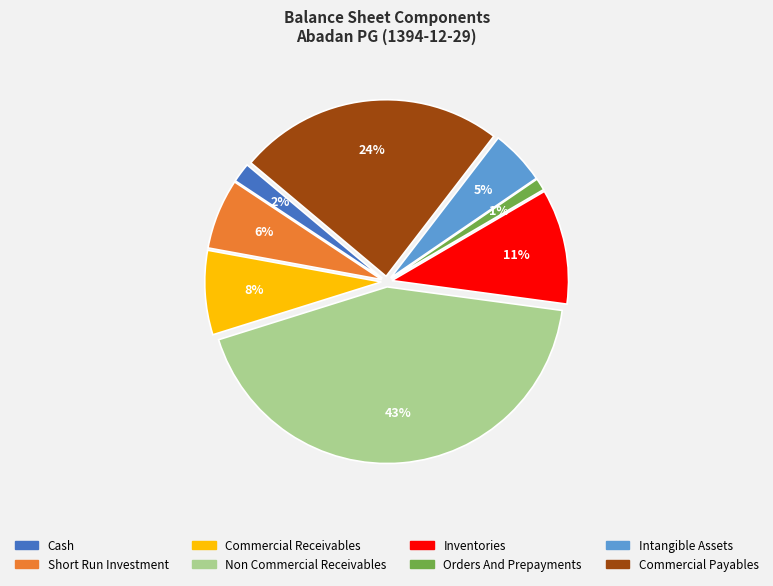

True or false: orders_and_prepayments accounts for 1% of the total.

True